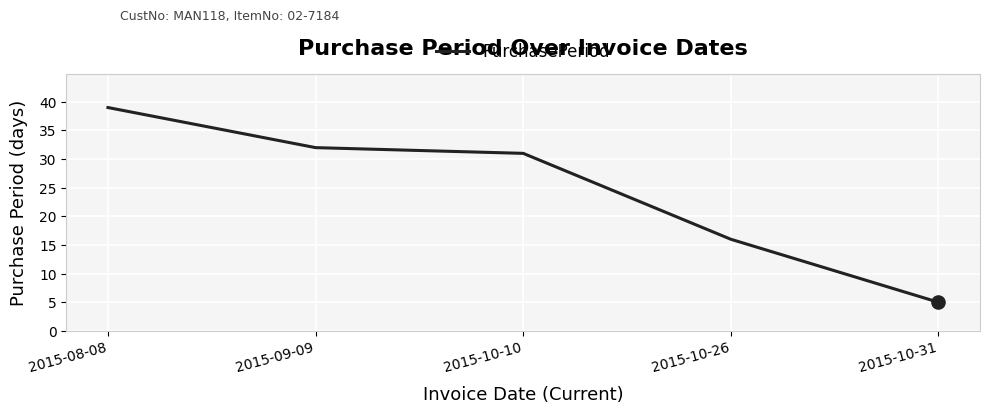

Approximately how many times larger is the value at 2015-10-10 compared to 2015-09-09?

1.0